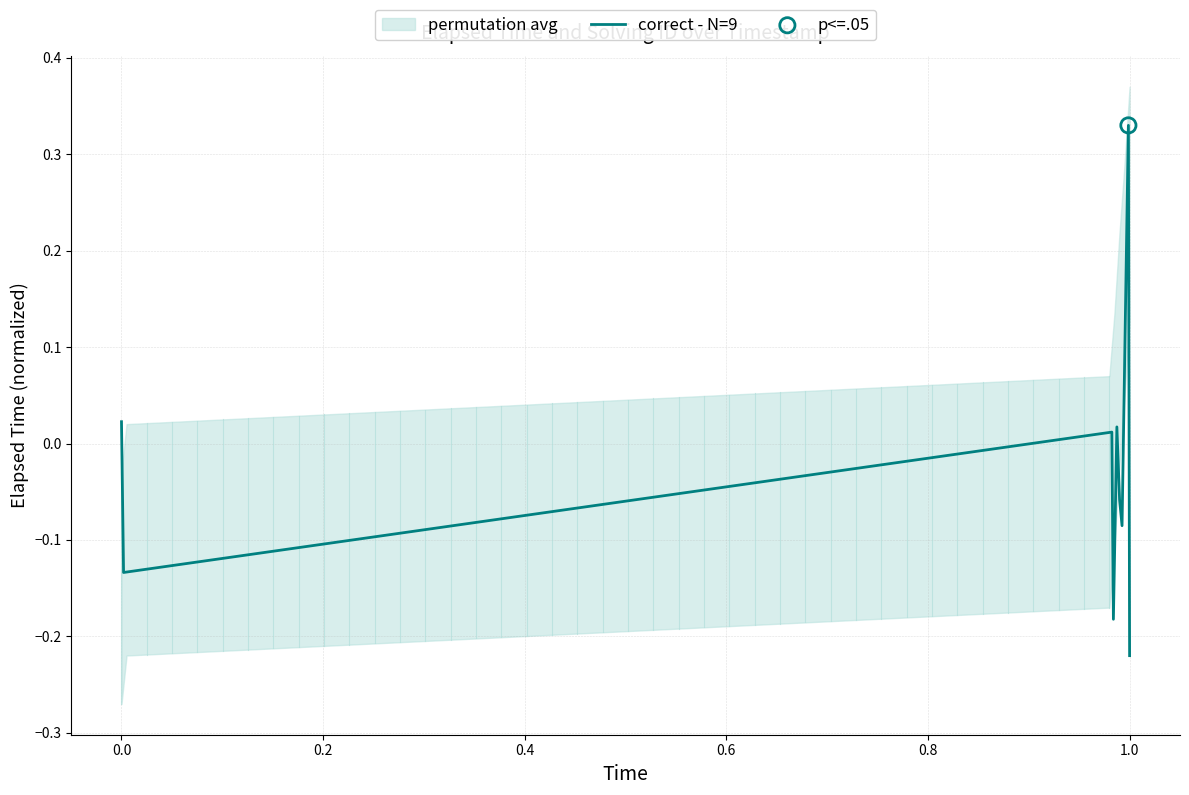

True or false: correct - N=9 has a value of -0.3 at 1.0.

False